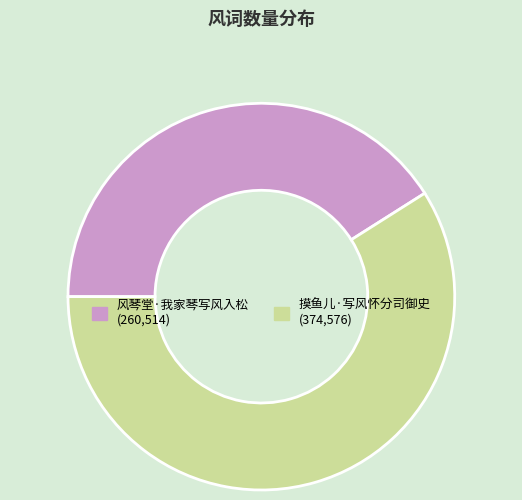

Rank the categories by value from lowest to highest.

风琴堂·我家琴写风入松, 摸鱼儿·写风怀分司御史